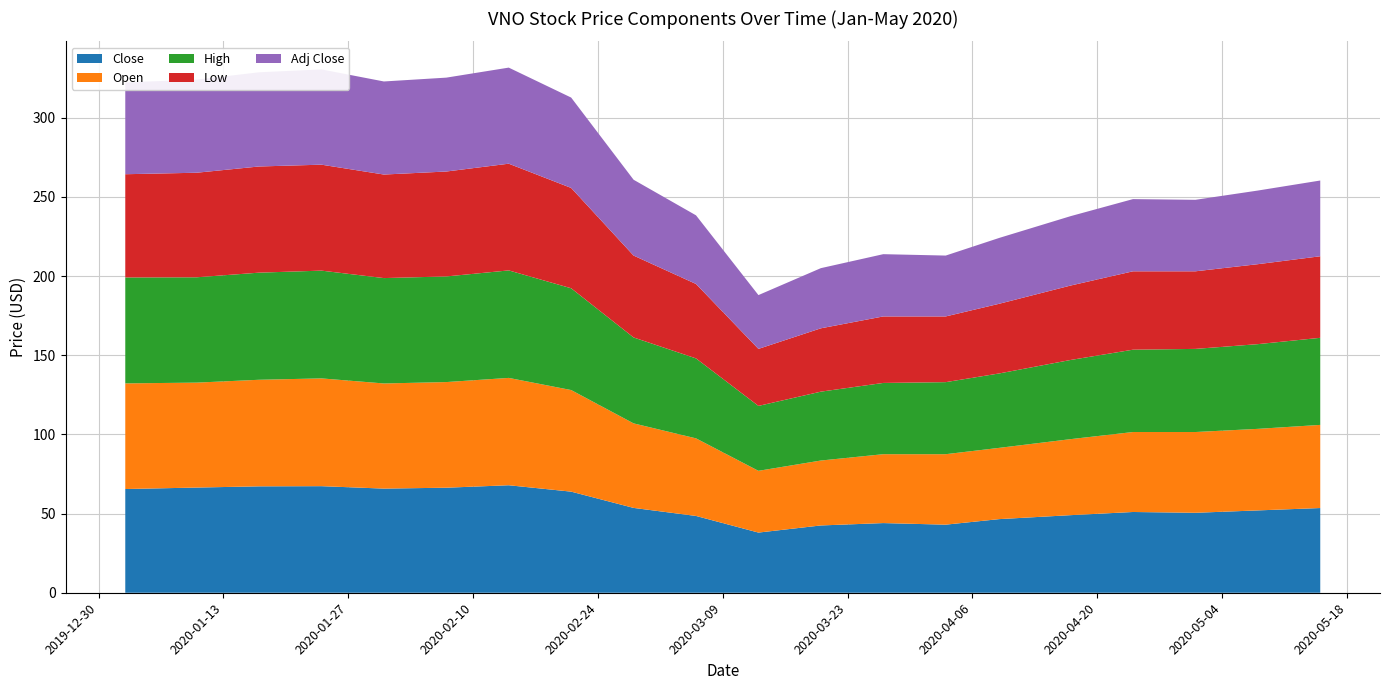

Reading left to right, what are all the values shown in this chart?

Close: 2020-01-02=65.5	2020-01-10=66.4	2020-01-17=67.2	2020-01-24=67.3	2020-01-31=65.8	2020-02-07=66.3	2020-02-14=67.9	2020-02-21=63.9	2020-02-28=53.6	2020-03-06=48.5	2020-03-13=38.0	2020-03-20=42.5	2020-03-27=44.0	2020-04-03=43.0	2020-04-09=46.5	2020-04-17=49.0	2020-04-24=51.0	2020-05-01=50.5	2020-05-08=52.0	2020-05-15=53.5
Open: 2020-01-02=66.7	2020-01-10=66.3	2020-01-17=67.3	2020-01-24=68.1	2020-01-31=66.4	2020-02-07=66.7	2020-02-14=67.8	2020-02-21=64.2	2020-02-28=53.4	2020-03-06=49.0	2020-03-13=39.0	2020-03-20=41.0	2020-03-27=43.5	2020-04-03=44.5	2020-04-09=45.0	2020-04-17=48.0	2020-04-24=50.5	2020-05-01=51.0	2020-05-08=51.5	2020-05-15=52.5
High: 2020-01-02=66.9	2020-01-10=66.5	2020-01-17=67.7	2020-01-24=68.1	2020-01-31=66.5	2020-02-07=66.7	2020-02-14=67.9	2020-02-21=64.3	2020-02-28=54.3	2020-03-06=50.5	2020-03-13=41.0	2020-03-20=43.5	2020-03-27=45.0	2020-04-03=45.5	2020-04-09=47.0	2020-04-17=50.0	2020-04-24=52.0	2020-05-01=52.5	2020-05-08=53.5	2020-05-15=55.0
Low: 2020-01-02=65.2	2020-01-10=66.0	2020-01-17=67.0	2020-01-24=66.9	2020-01-31=65.4	2020-02-07=66.3	2020-02-14=67.4	2020-02-21=63.4	2020-02-28=51.7	2020-03-06=47.0	2020-03-13=36.0	2020-03-20=40.0	2020-03-27=42.0	2020-04-03=41.5	2020-04-09=44.0	2020-04-17=47.0	2020-04-24=49.5	2020-05-01=49.0	2020-05-08=50.5	2020-05-15=51.5
Adj Close: 2020-01-02=58.0	2020-01-10=58.8	2020-01-17=59.5	2020-01-24=60.2	2020-01-31=58.8	2020-02-07=59.3	2020-02-14=60.7	2020-02-21=57.1	2020-02-28=47.9	2020-03-06=43.4	2020-03-13=34.0	2020-03-20=38.0	2020-03-27=39.3	2020-04-03=38.4	2020-04-09=41.6	2020-04-17=43.8	2020-04-24=45.6	2020-05-01=45.1	2020-05-08=46.5	2020-05-15=47.8